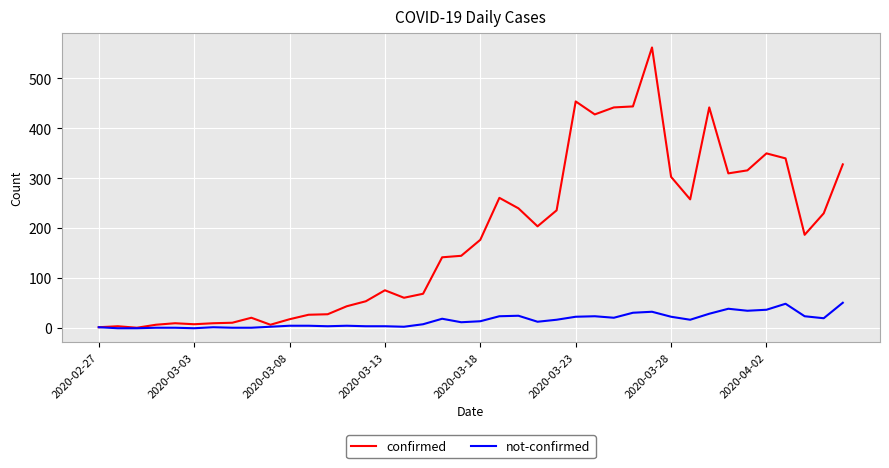

What is the highest value of the confirmed series?

562